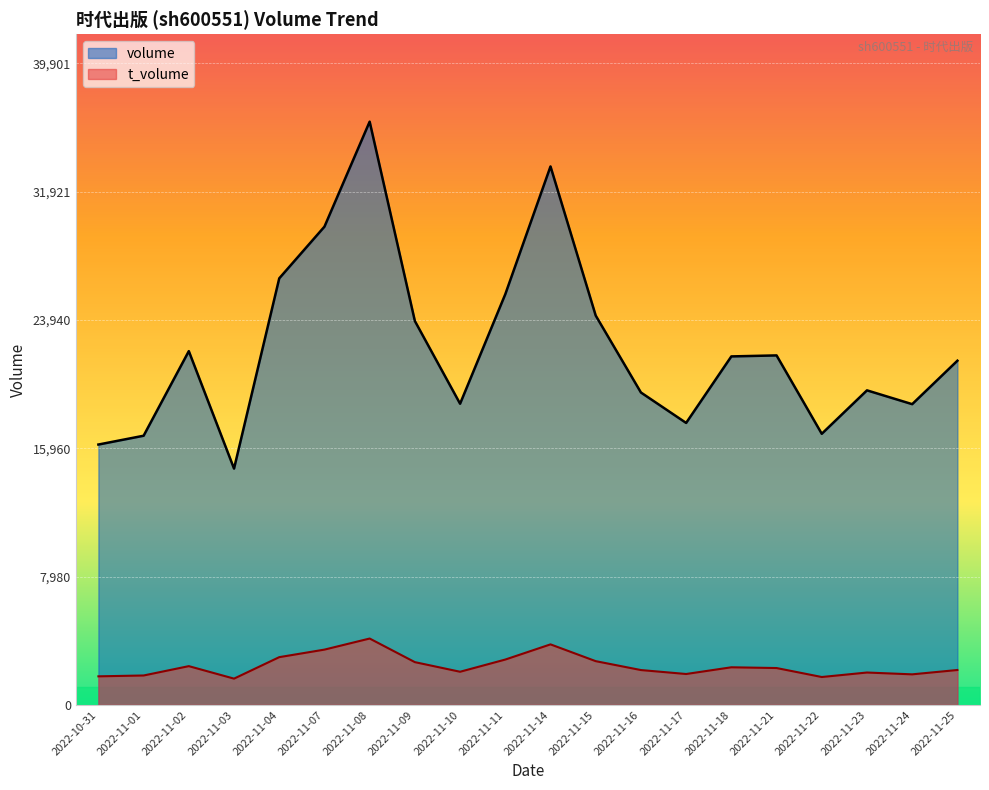

What position from the left is 2022-11-17?

14